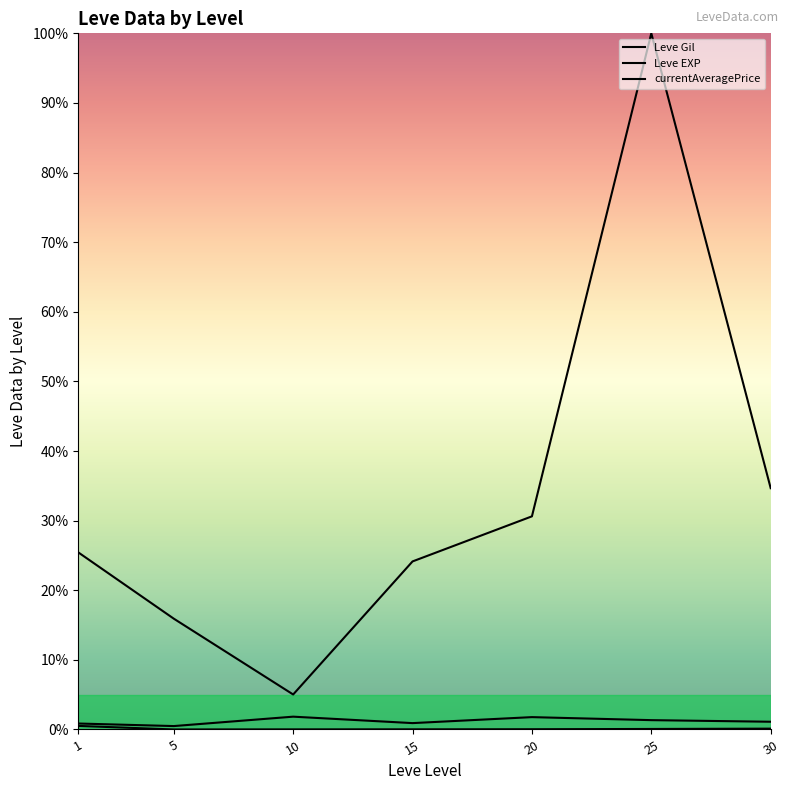

True or false: Leve Gil and Leve EXP cross at least once.

False